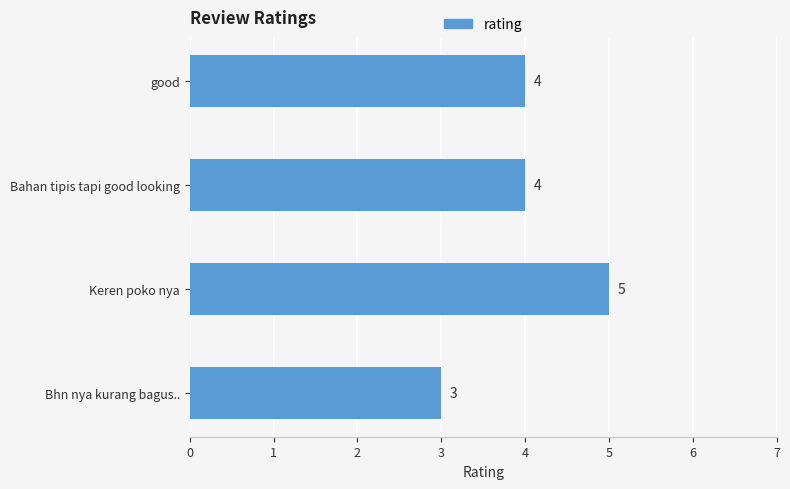

How many values are between 4 and 5?

3